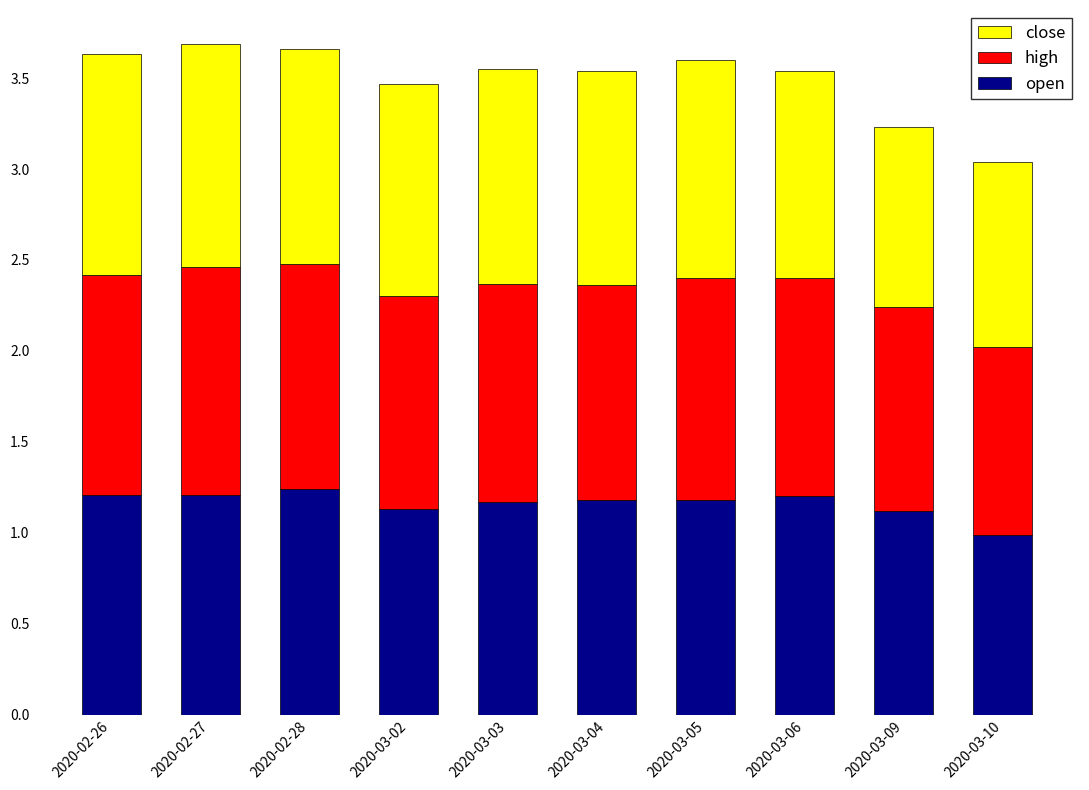

What is the lowest value of the open series?

1.0